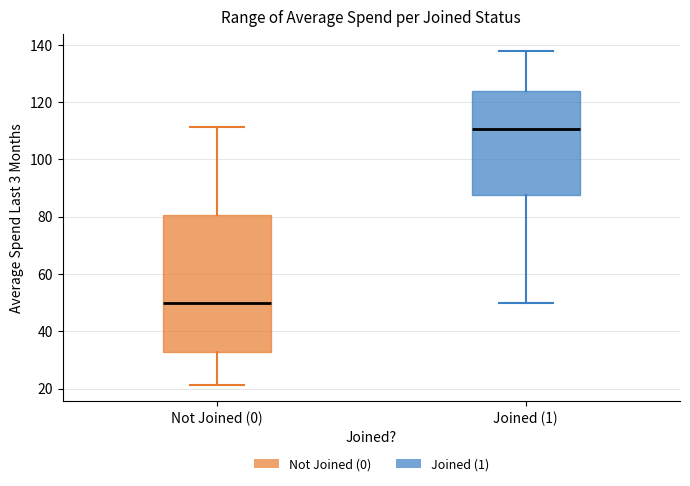

Which box is the tallest, from its lower edge to its upper edge?

Not Joined (0)